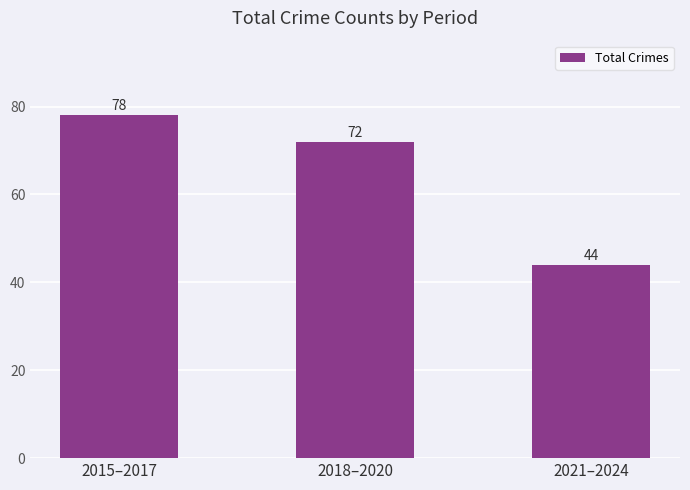

List the labels in order of value, largest first.

2015–2017, 2018–2020, 2021–2024